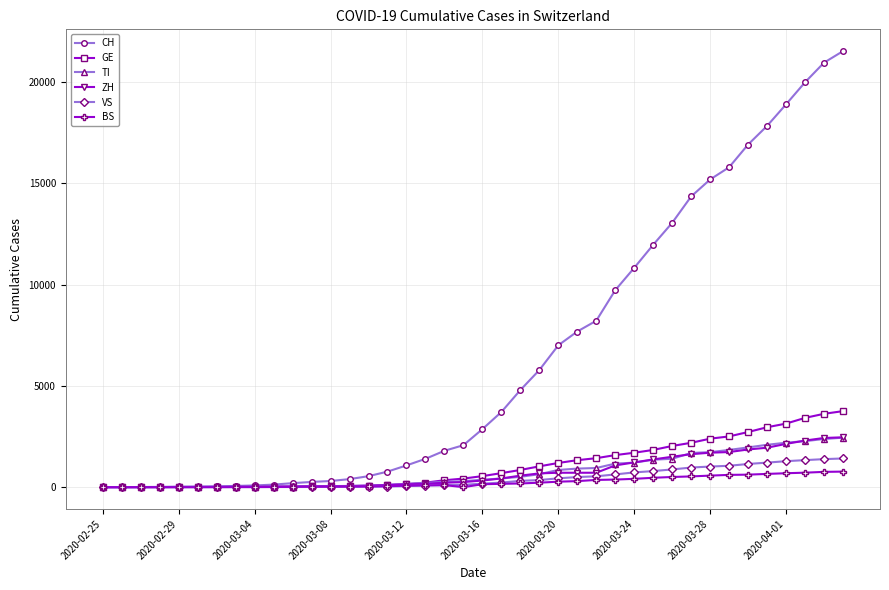

Which series has the largest total across all categories?

CH